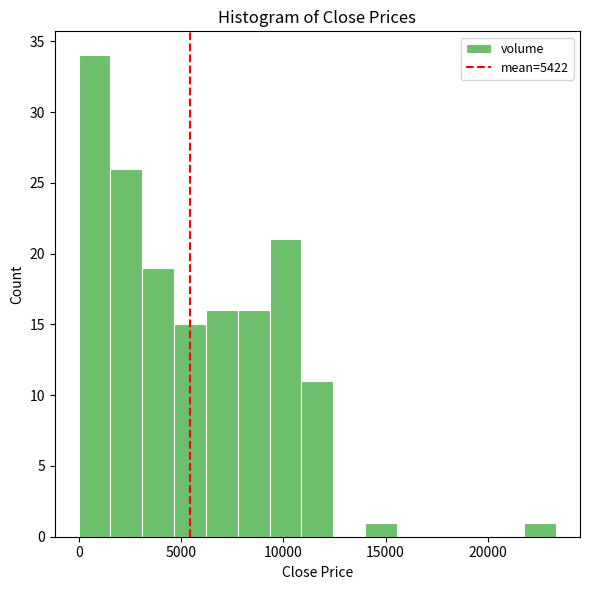

Around what value on the x-axis is the tallest bar? Give the approximate position of its centre, as read against the axis.

1000